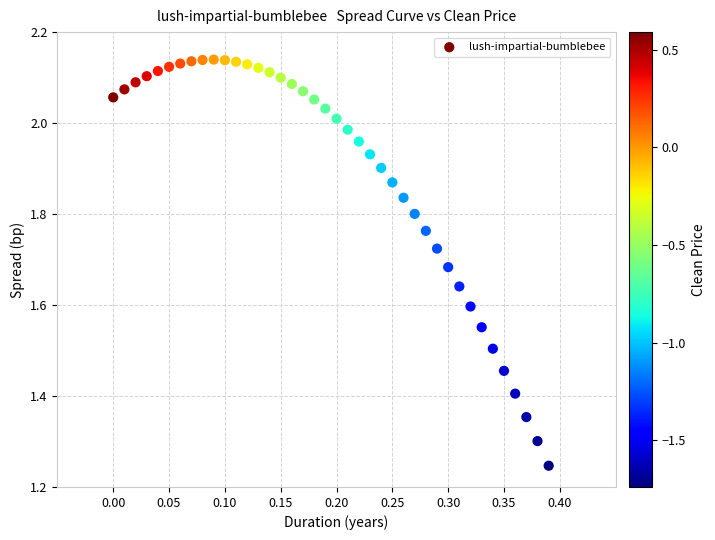

What is the range of X values (max minus min)?

0.4